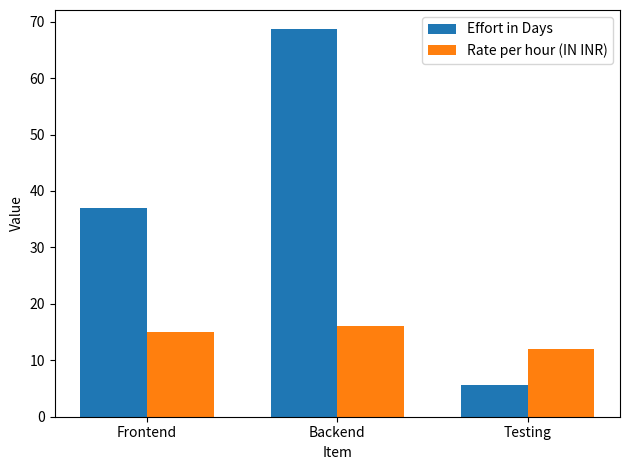

True or false: Rate per hour (IN INR) has a value of 4.8 at Testing.

False